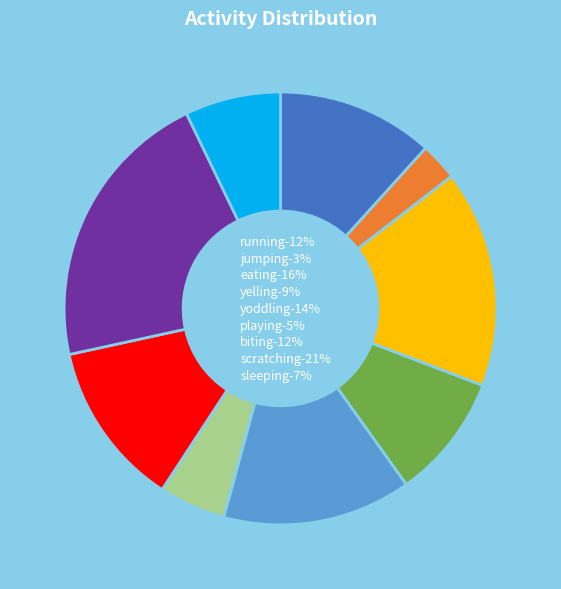

What is the largest slice in the pie chart?

scratching